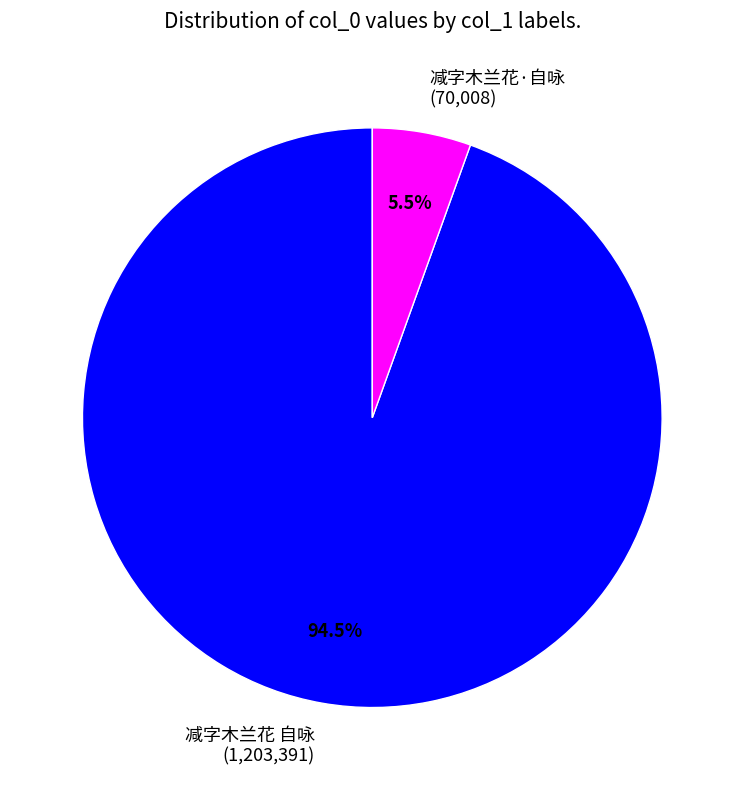

Which category has the smallest portion of the pie?

减字木兰花·自咏